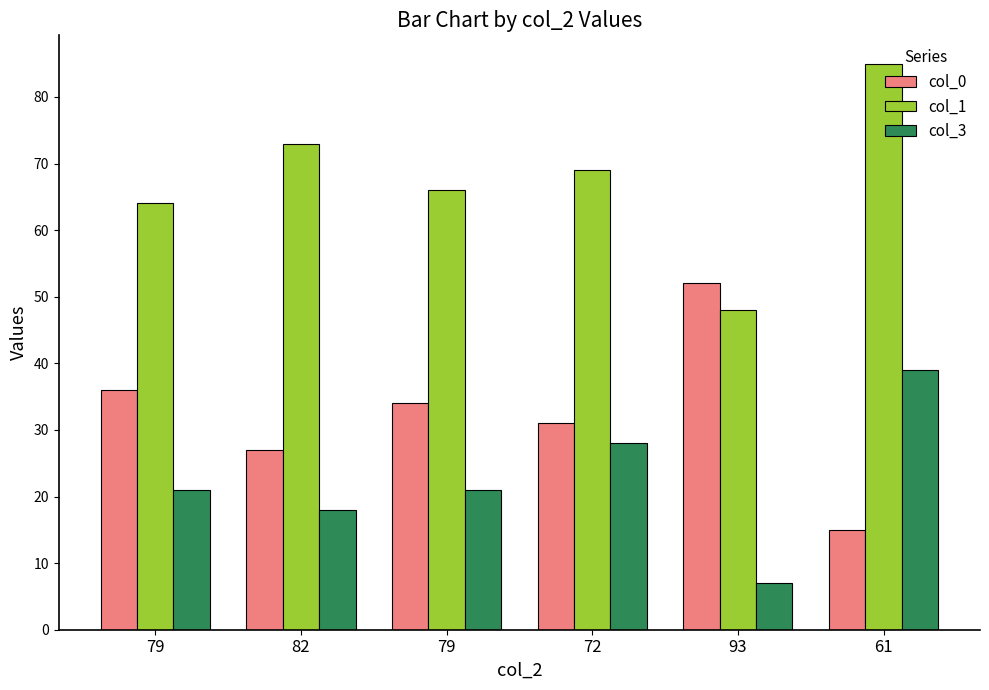

Between 82 and 93, which series saw the biggest shift?

col_0